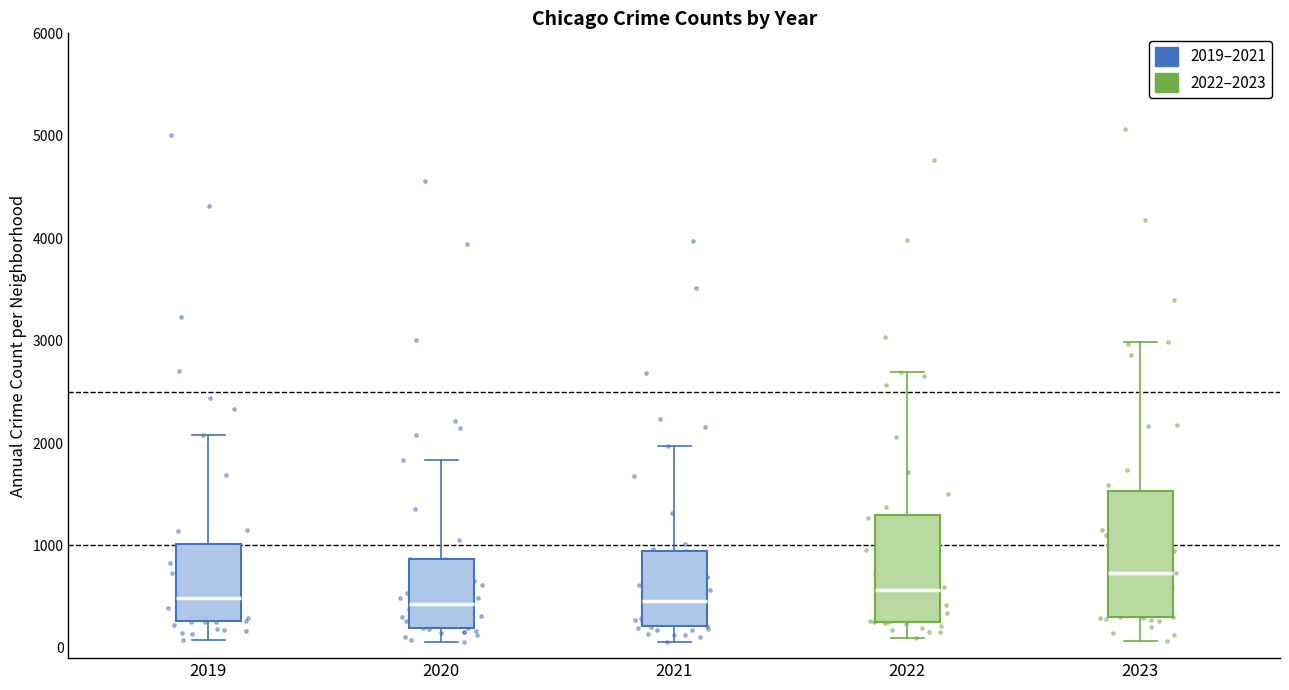

Where does the lower whisker of the box at x = 2021 end on the y-axis? The values are not printed on the chart, so give them approximately, as read against the axis.

100